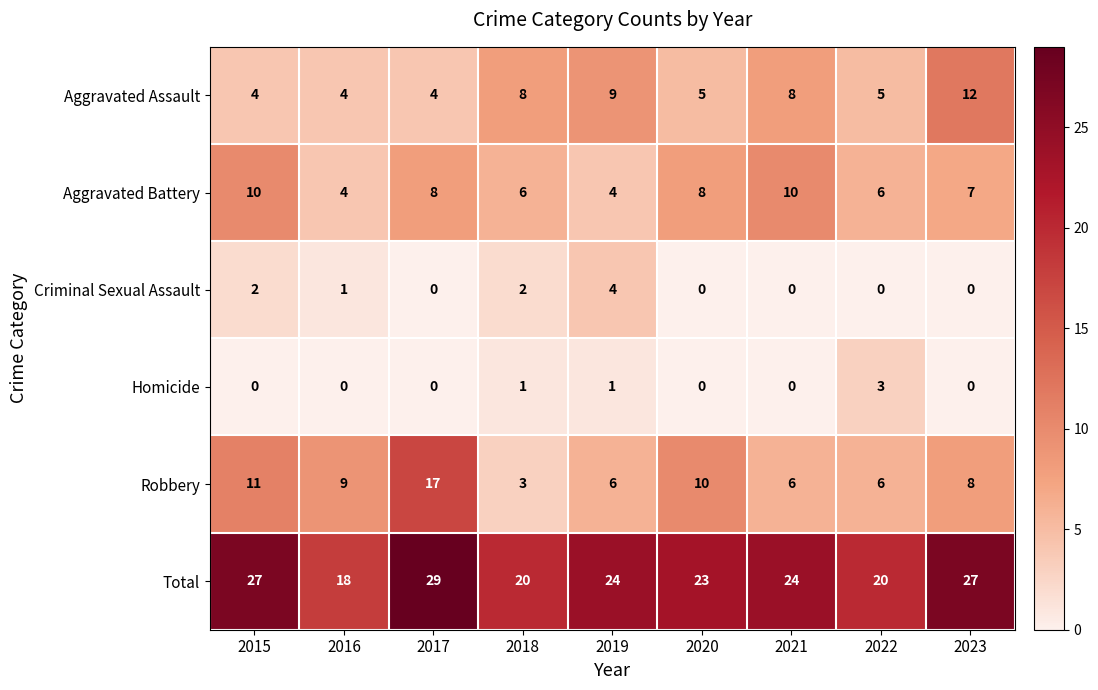

At 2018, list the series in order from smallest to largest.

Homicide, Criminal Sexual Assault, Robbery, Aggravated Battery, Aggravated Assault, Total